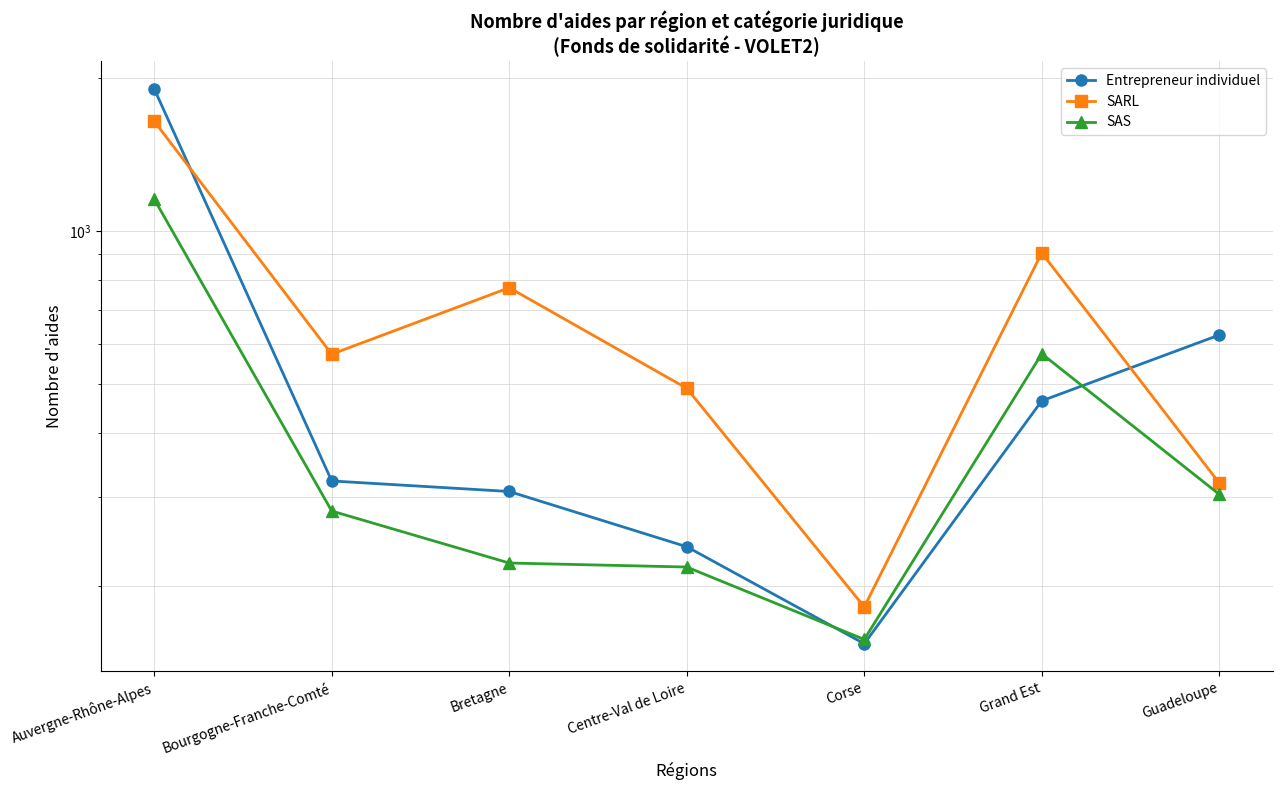

Reading left to right, transcribe all the data shown in this chart.

Entrepreneur individuel: 1904	322	307	239	154	463	624
SARL: 1644	572	773	490	182	905	319
SAS: 1155	281	222	218	157	573	303